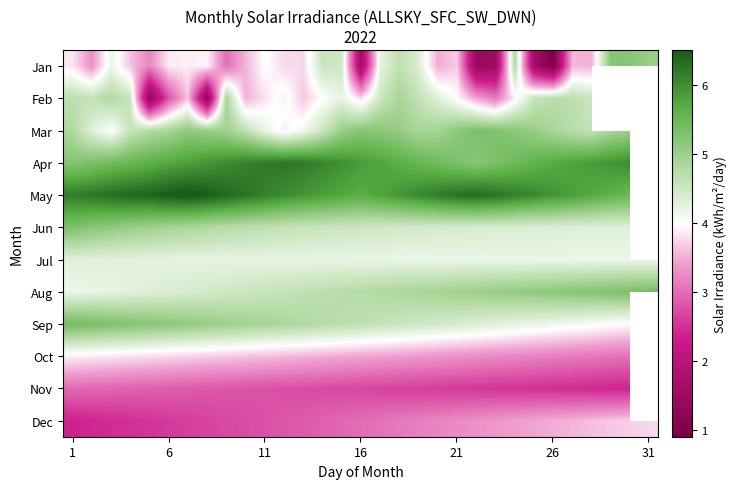

What is the greatest value displayed?

6.6